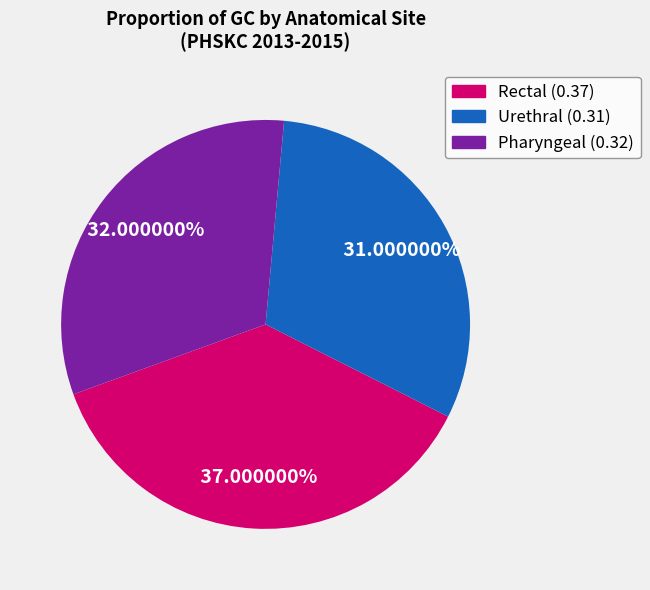

To the nearest percent, what portion does Urethral (0.31) represent?

31%